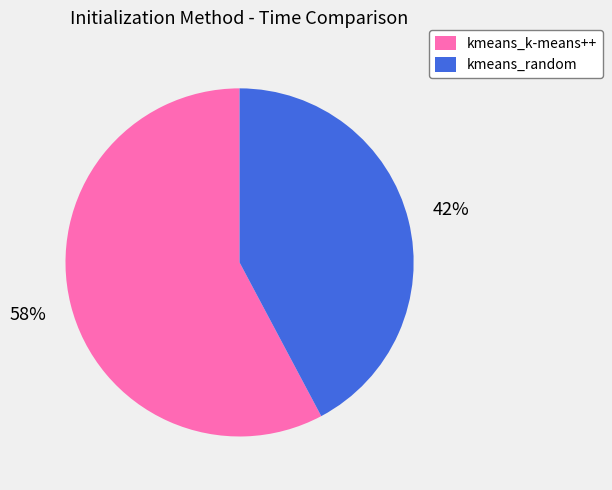

Which category has the biggest portion of the pie?

kmeans_k-means++